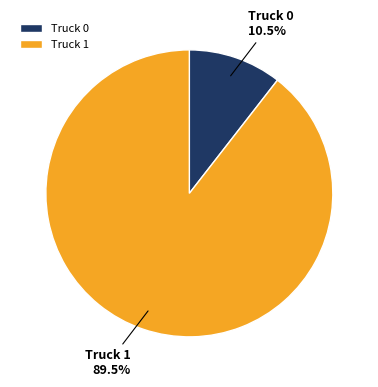

Is there a majority slice in this chart?

Yes